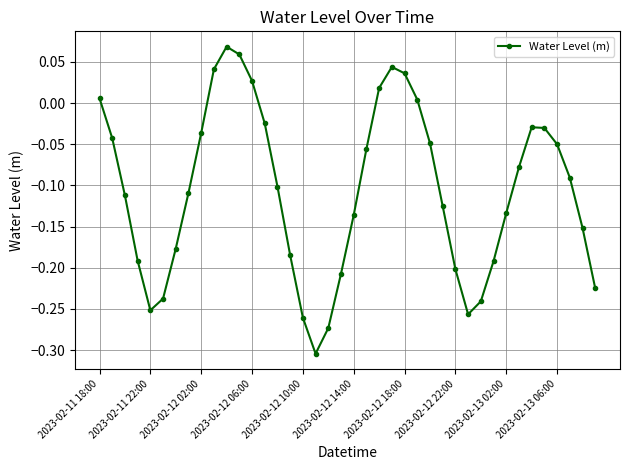

What is the difference between the maximum and minimum values?

0.4